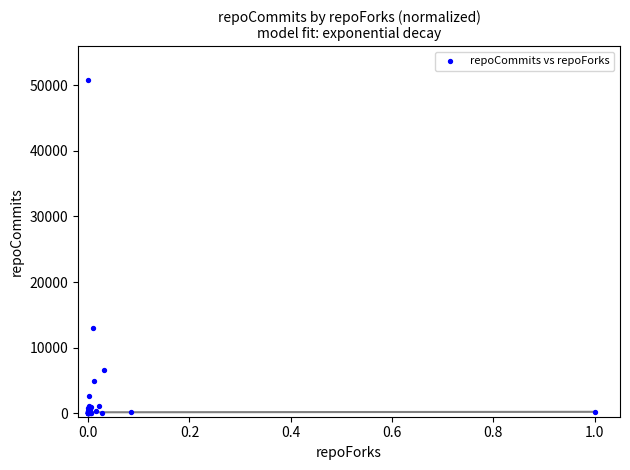

What Y value in the scatter plot is closest to 25413?

12963